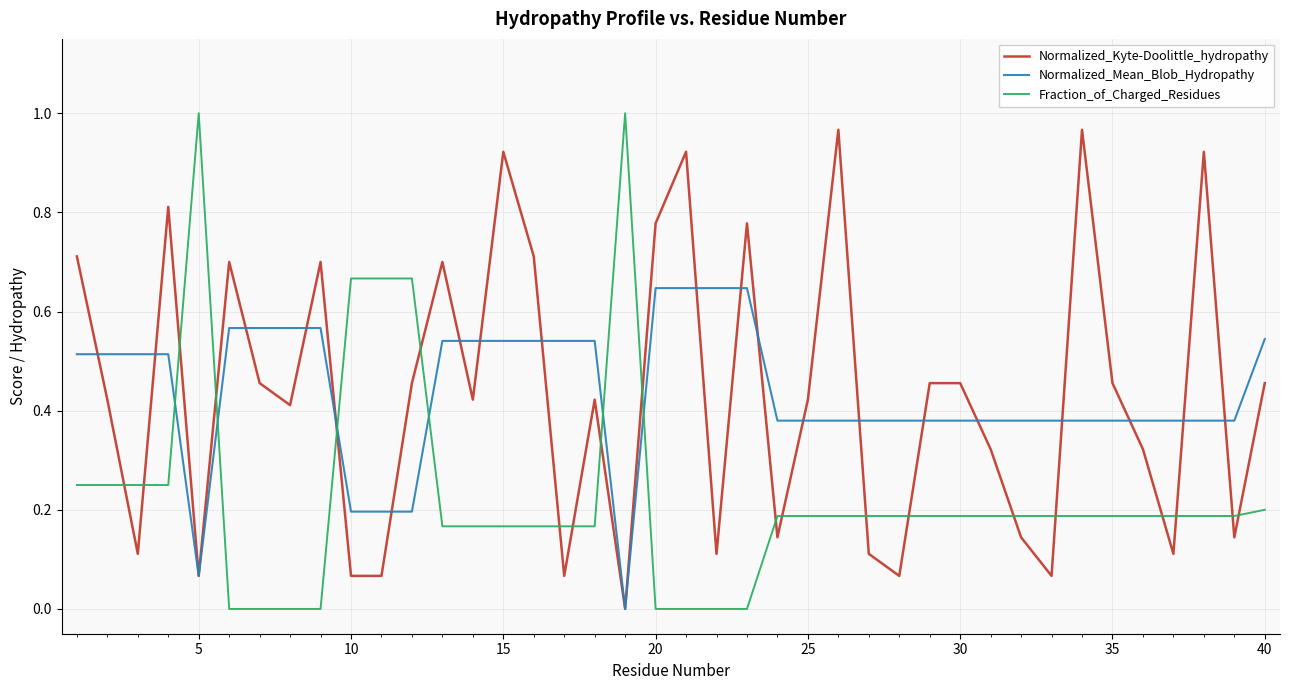

How many intersections are there between Fraction_of_Charged_Residues and Normalized_Mean_Blob_Hydropathy?

6